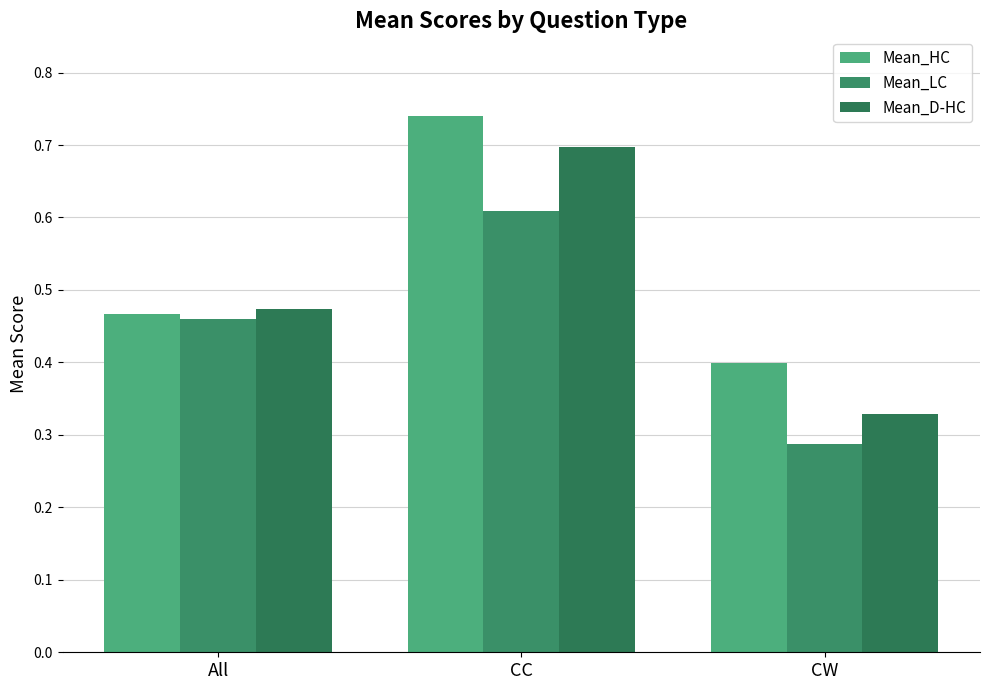

Which series has the widest spread of values?

Mean_D-HC